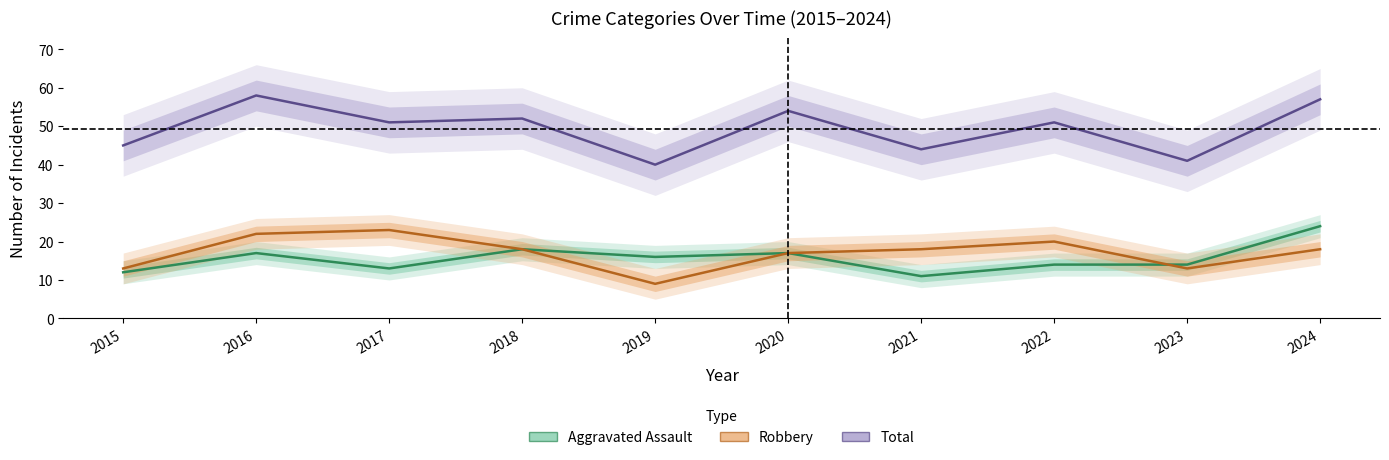

Which has a higher value, 2024 or 2020?

2024